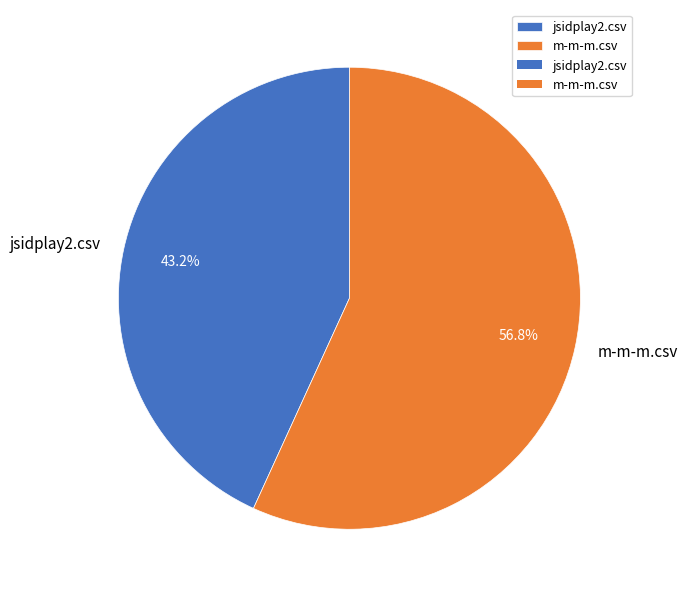

Which slice is the largest?

m-m-m.csv